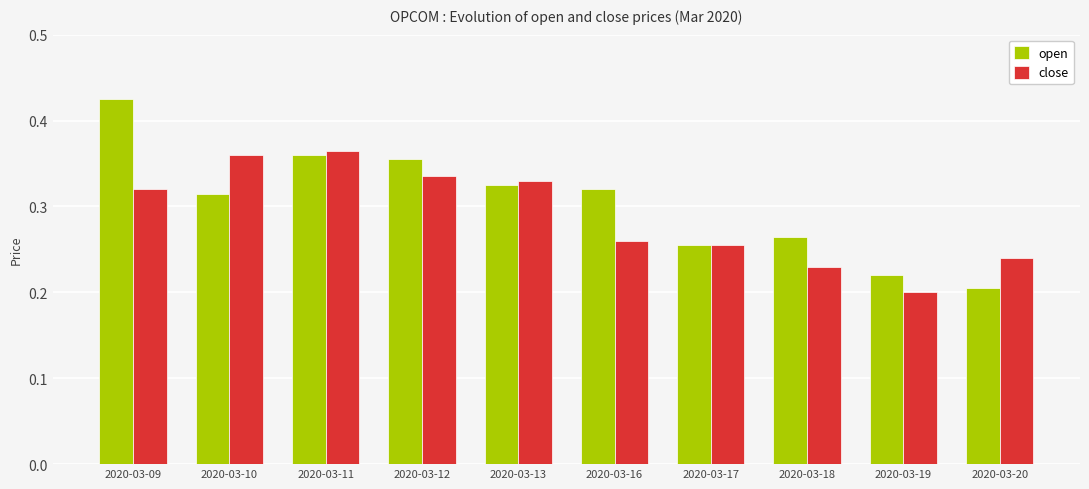

What is the total value across all series at 2020-03-11?

0.7